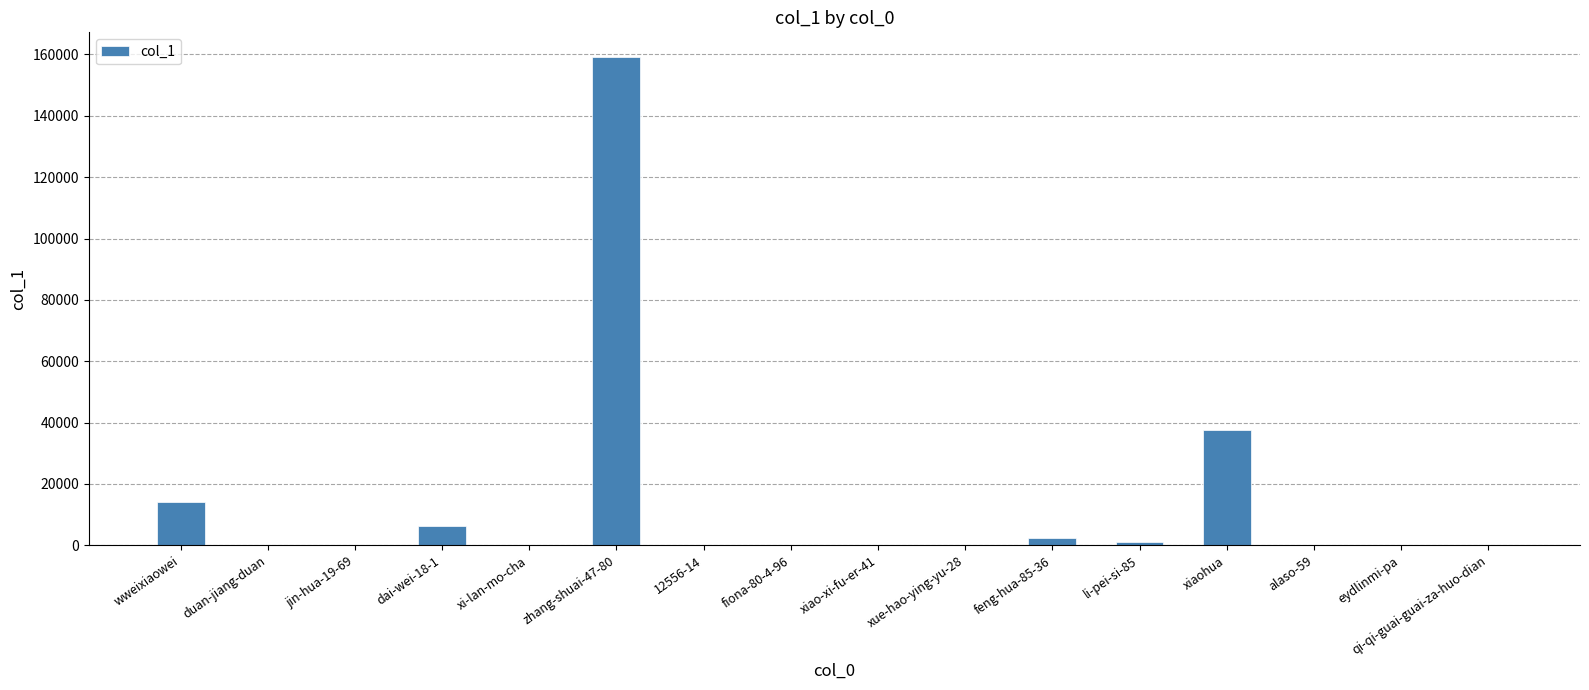

How many distinct data groups are displayed?

1